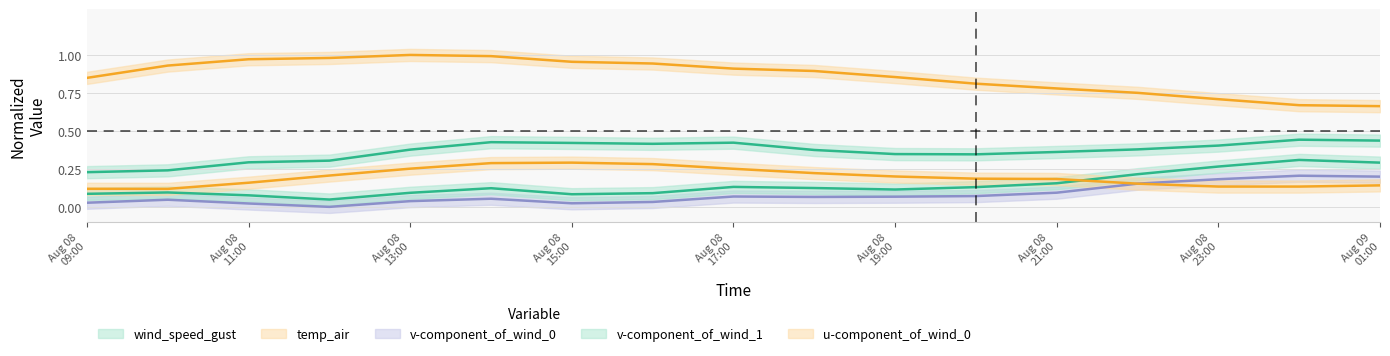

True or false: v-component_of_wind_1 and v-component_of_wind_0 cross at least once.

False